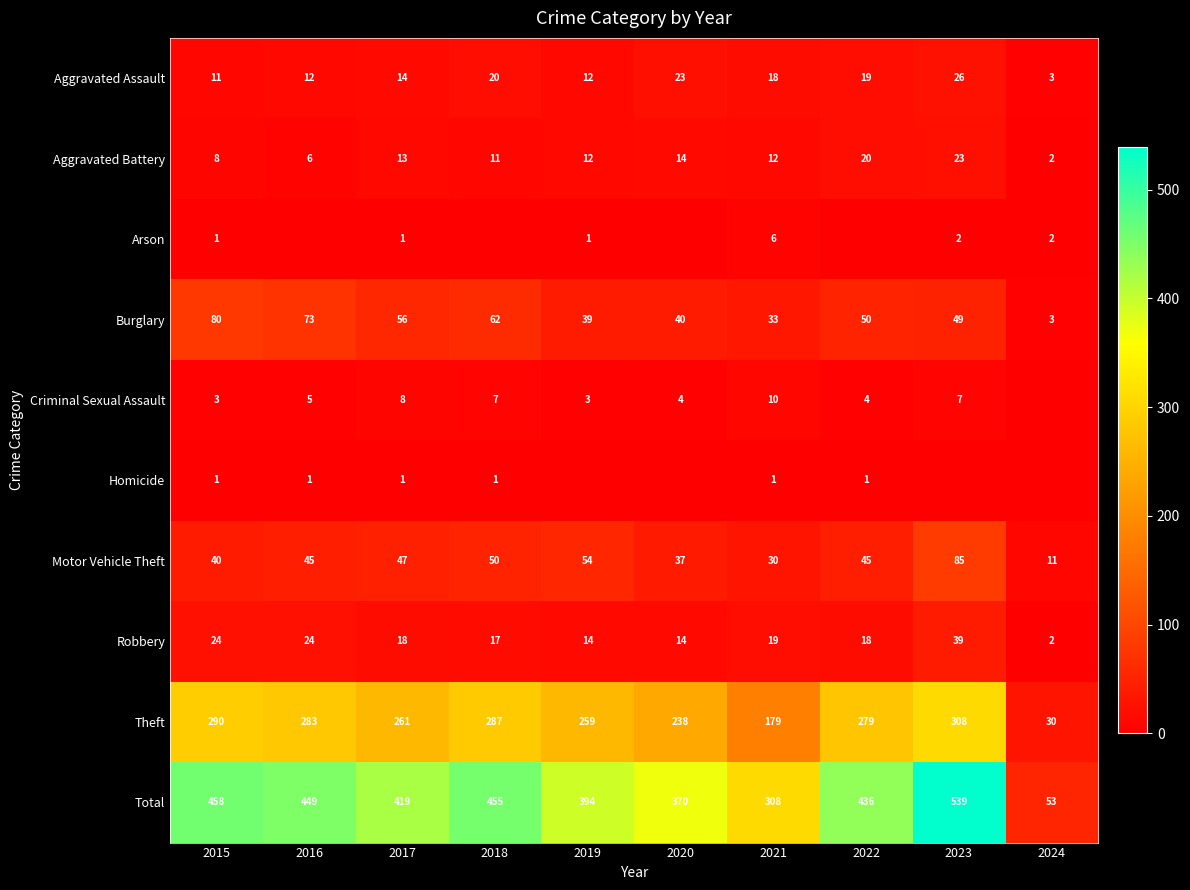

What is the sum of all Total values?

3881